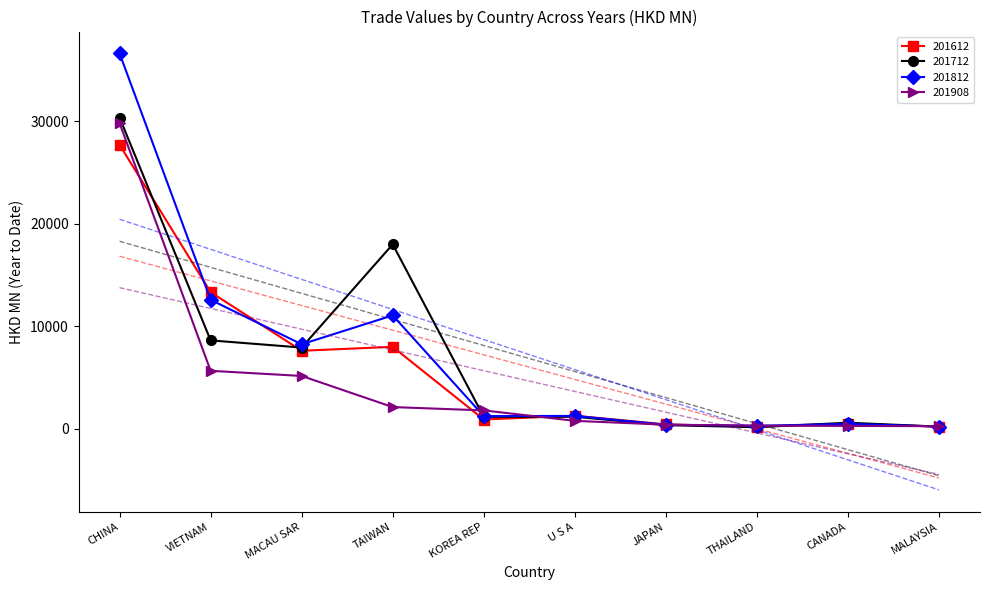

At how many categories does at least one series exceed 33318?

1